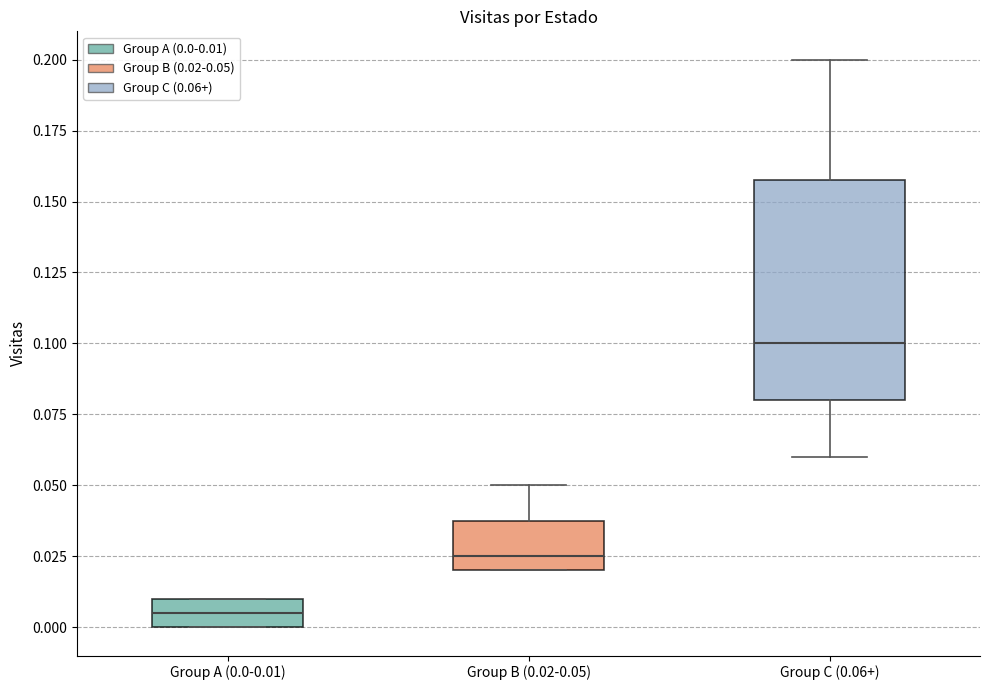

Reading left to right, transcribe this box plot: for each box, give where its median line is, the range the box spans, and where its two whiskers end, as read against the y-axis. The values are not printed on the chart, so give them approximately, as read against the axis.

Group A (0.0-0.01): median 0.005, box 0.000 to 0.010, whiskers 0.000 to 0.010
Group B (0.02-0.05): median 0.025, box 0.020 to 0.040, whiskers 0.020 to 0.050
Group C (0.06+): median 0.100, box 0.080 to 0.160, whiskers 0.060 to 0.200